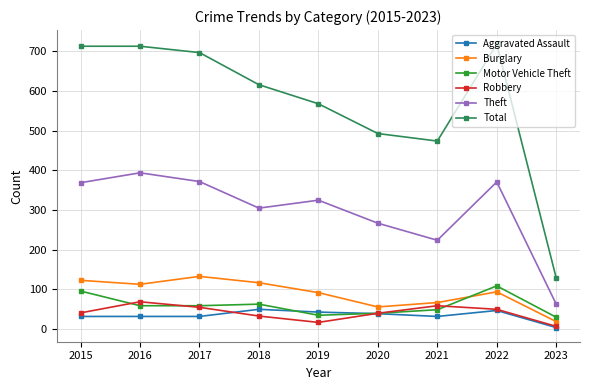

At which category does Burglary reach its first local peak?

2017